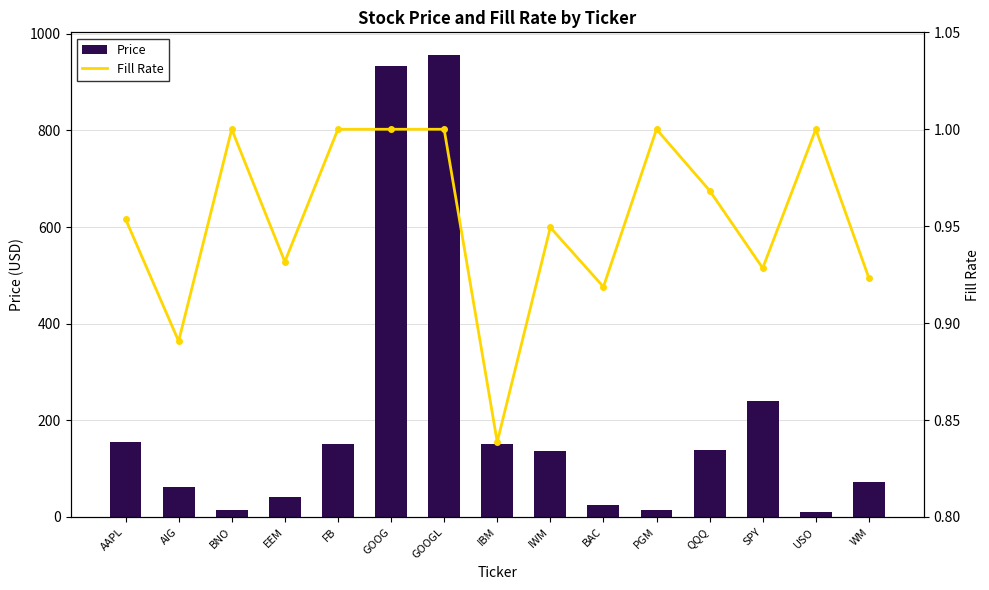

Reading right to left, list all the values displayed in this chart.

Price: 72.0	9.9	239.0	138.6	14.6	24.0	137.5	150.4	955.1	932.2	150.3	41.2	13.7	61.0	156.1
Fill Rate: 0.9	1.0	0.9	1.0	1.0	0.9	0.9	0.8	1.0	1.0	1.0	0.9	1.0	0.9	1.0